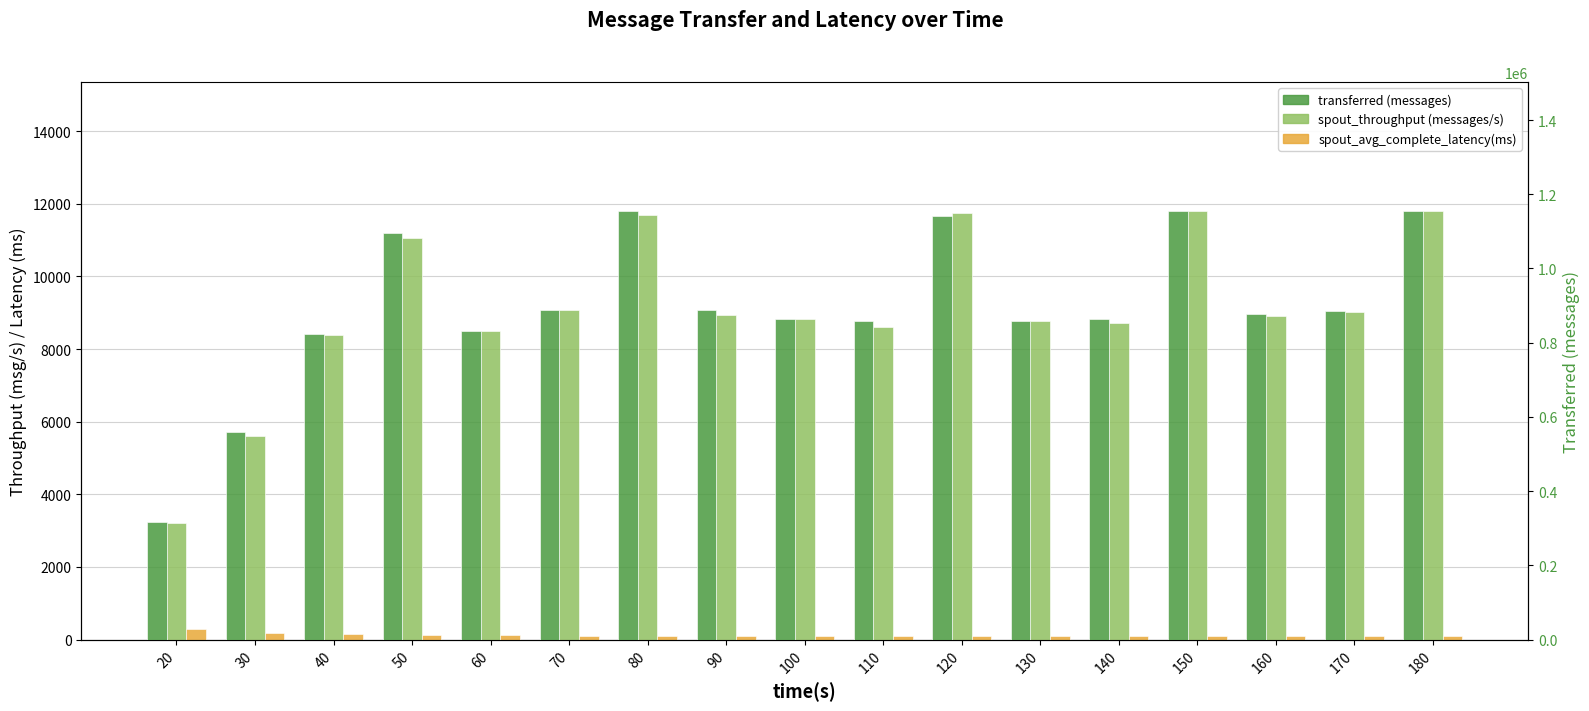

What value does the transferred (messages) series have at 150?

1155420.0